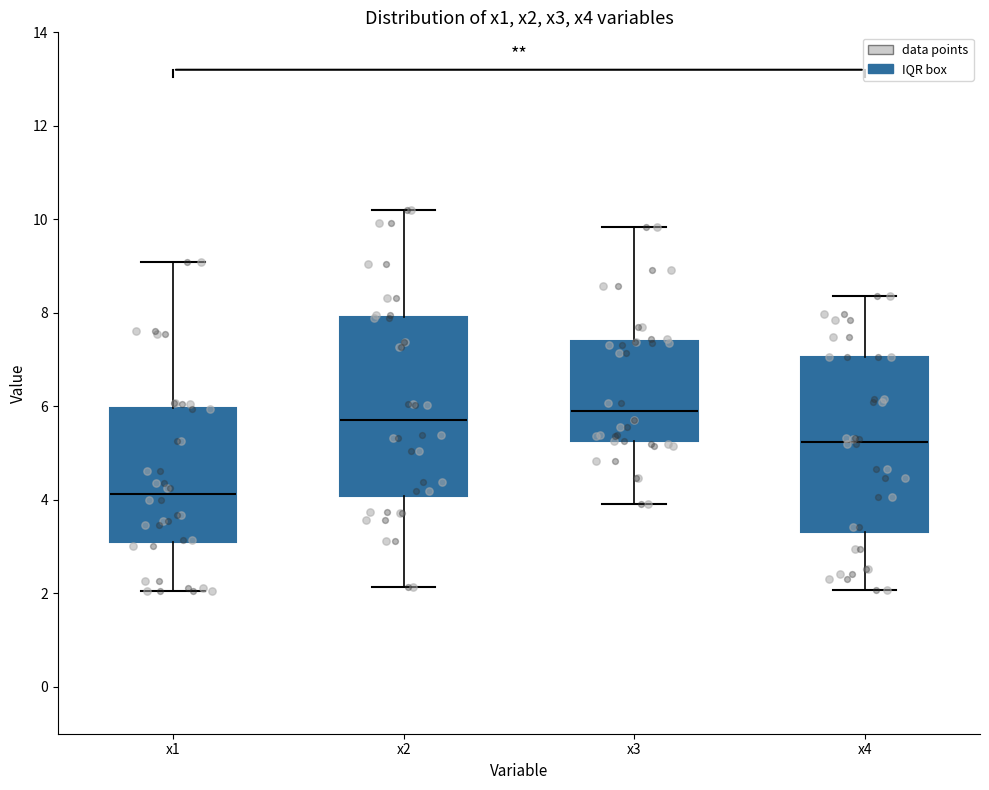

Reading left to right, read every box against the y-axis: the position of its median line, the range the box covers, and the ends of its whiskers. The values are not printed on the chart, so give them approximately, as read against the axis.

x1: median 4.2, box 3.2 to 6.0, whiskers 2.0 to 9.0
x2: median 5.8, box 4.0 to 8.0, whiskers 2.2 to 10.2
x3: median 5.8, box 5.2 to 7.4, whiskers 4.0 to 9.8
x4: median 5.2, box 3.4 to 7.0, whiskers 2.0 to 8.4